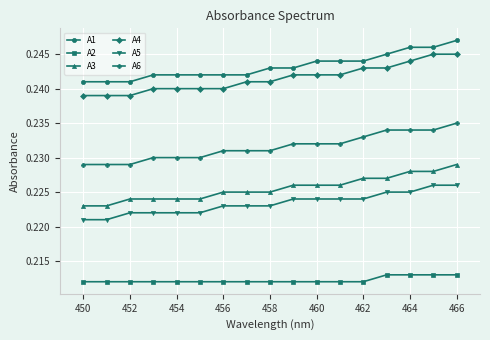

How many lines are shown in the chart?

6